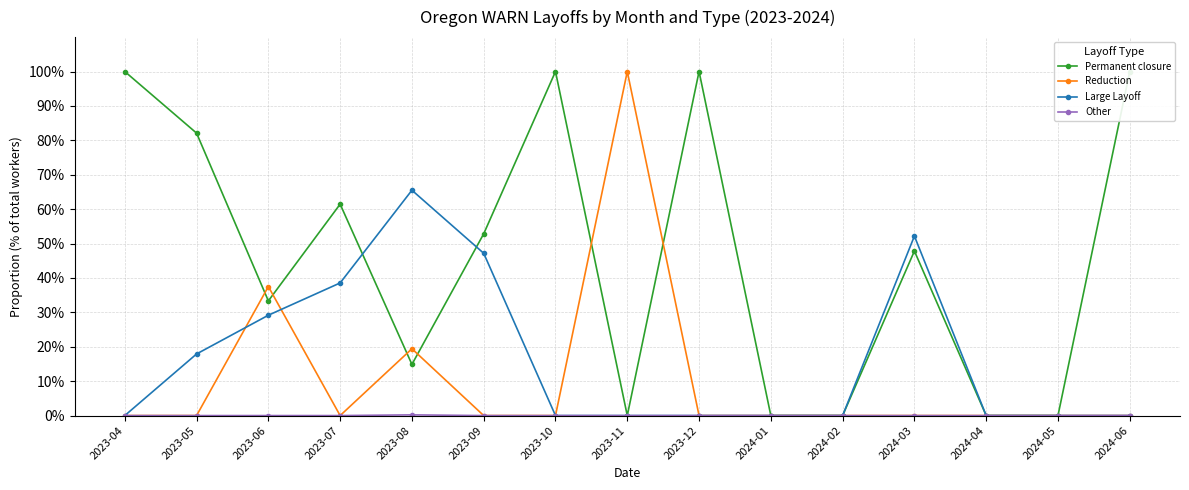

Reading left to right, transcribe all the data shown in this chart.

Permanent closure: 100.0	82.1	33.3	61.5	14.9	52.8	100.0	0.0	100.0	0.0	0.0	47.8	0.0	0.0	100.0
Reduction: 0.0	0.0	37.5	0.0	19.4	0.0	0.0	100.0	0.0	0.0	0.0	0.0	0.0	0.0	0.0
Large Layoff: 0.0	17.9	29.2	38.5	65.5	47.2	0.0	0.0	0.0	0.0	0.0	52.2	0.0	0.0	0.0
Other: 0.0	0.0	0.0	0.0	0.2	0.0	0.0	0.0	0.0	0.0	0.0	0.0	0.0	0.0	0.0